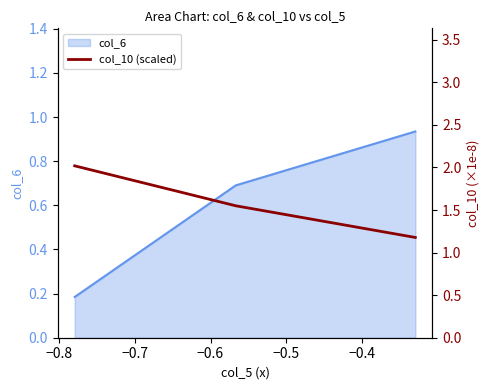

What is the greatest value displayed?

2.0